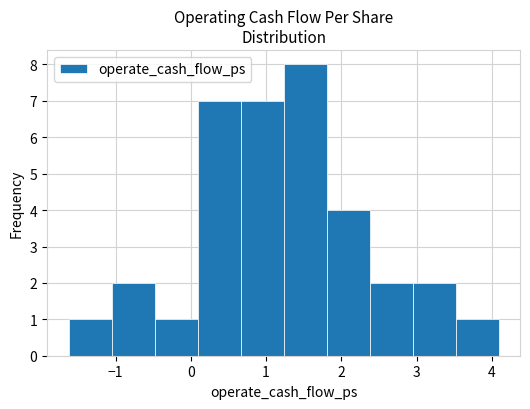

Reading left to right, transcribe this chart: for each bar, give the range it covers on the x-axis and its height. Neither the bar edges nor the heights are printed on the chart, so give them approximately, as read against the axes.

-1.6 to -1.1: 1
-1.1 to -0.5: 2
-0.5 to 0.1: 1
0.1 to 0.7: 7
0.7 to 1.2: 7
1.2 to 1.8: 8
1.8 to 2.4: 4
2.4 to 2.9: 2
2.9 to 3.5: 2
3.5 to 4.1: 1